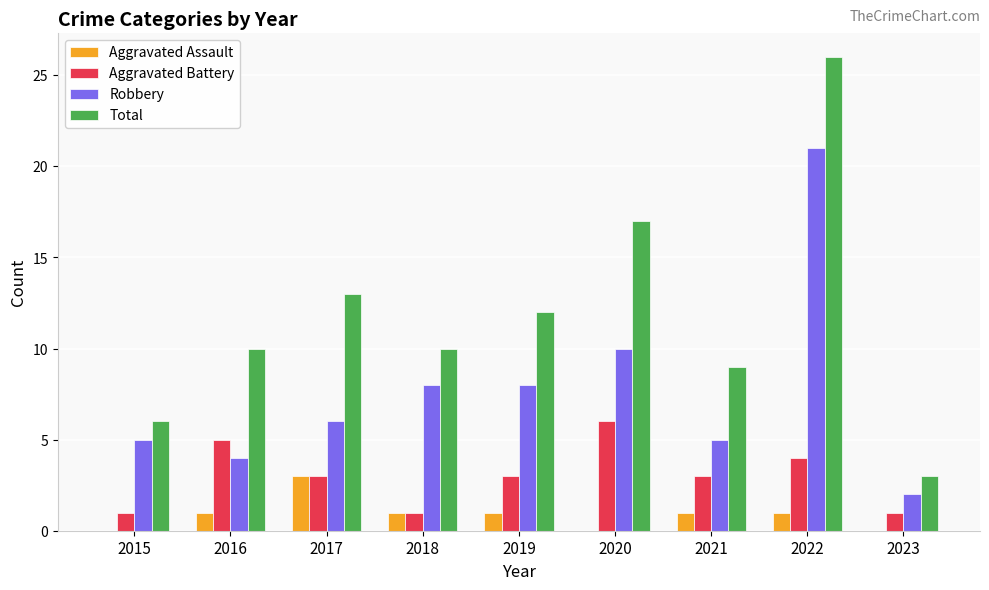

Reading left to right, extract all data points from this chart.

Aggravated Assault: 0	1	3	1	1	0	1	1	0
Aggravated Battery: 1	5	3	1	3	6	3	4	1
Robbery: 5	4	6	8	8	10	5	21	2
Total: 6	10	13	10	12	17	9	26	3